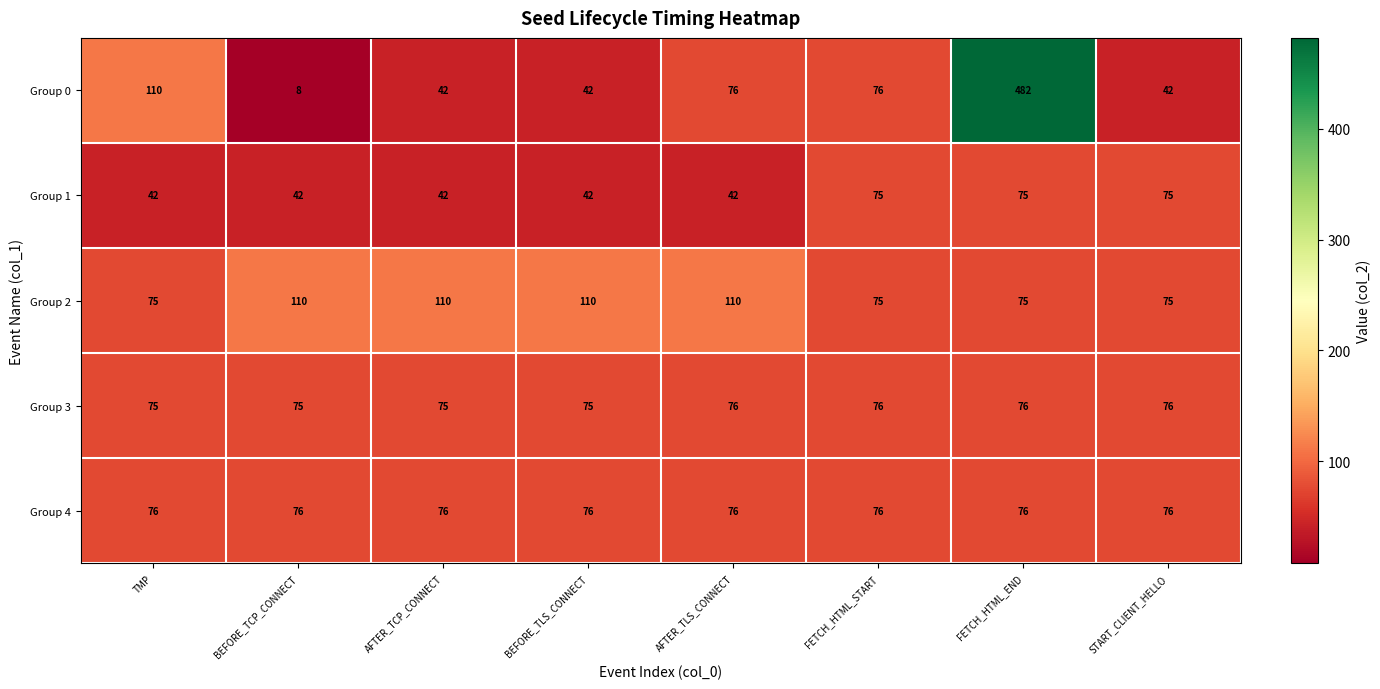

How many Group 3 values are between 75 and 76?

8